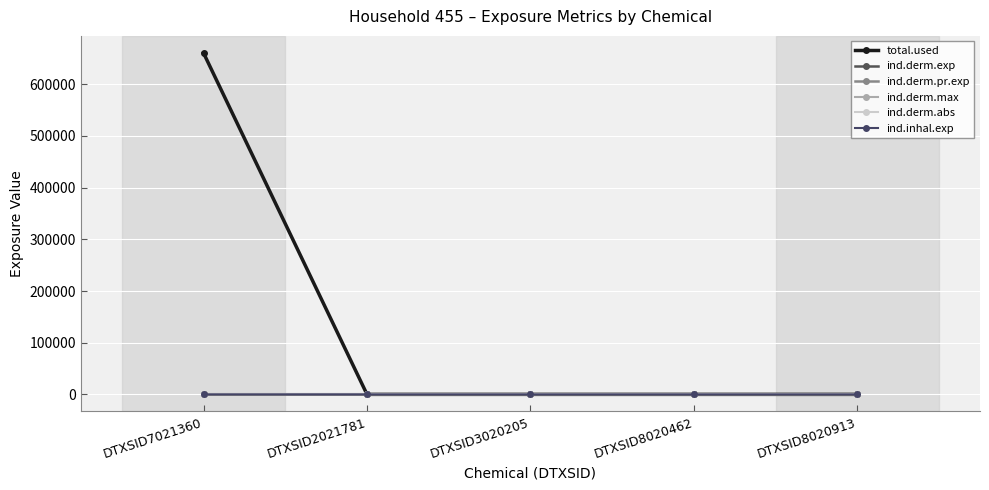

Is this an area chart (filled region under the line)?

No